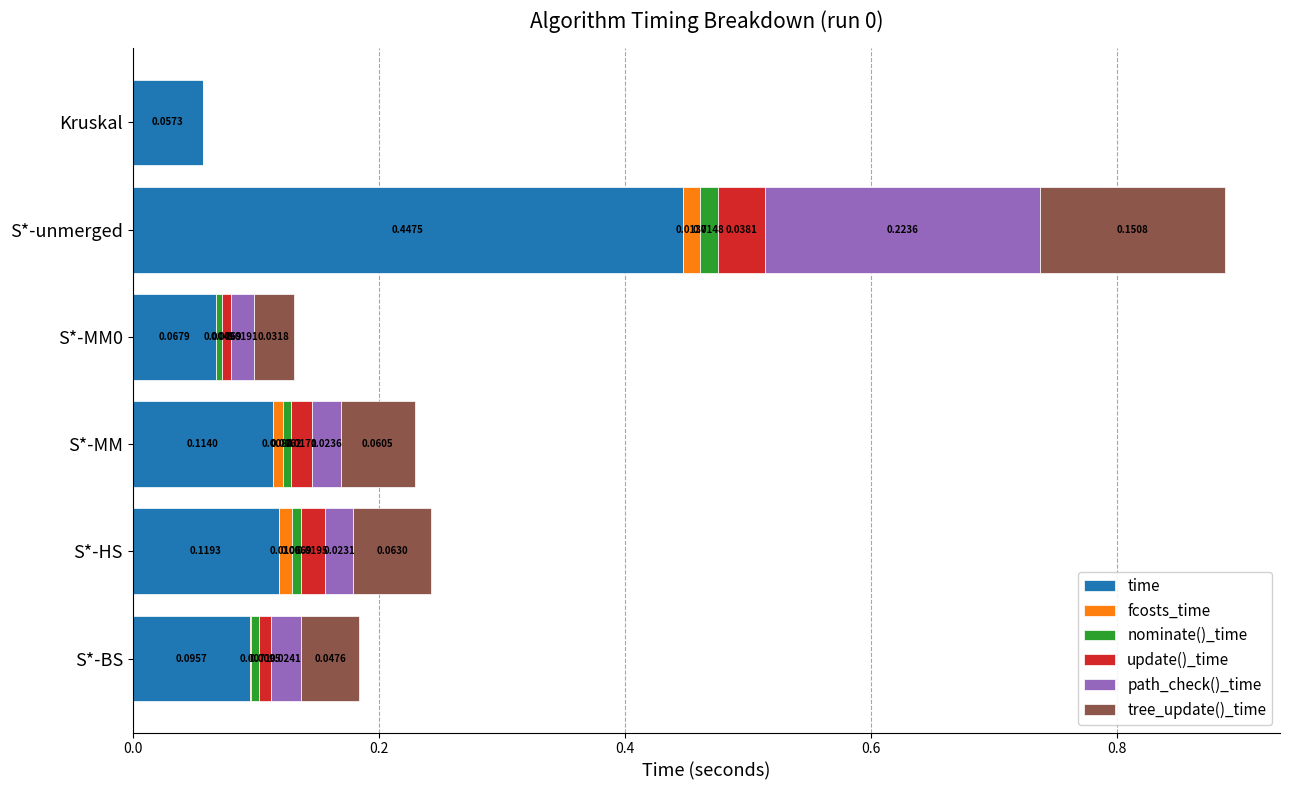

At which category is the sum across all series the highest?

S*-unmerged